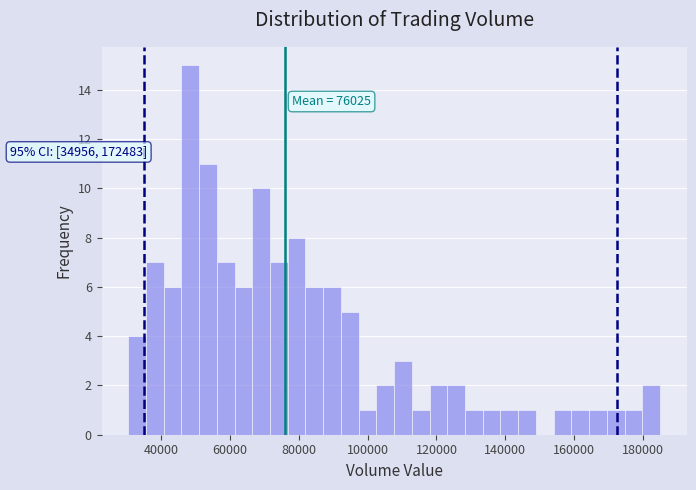

Read against the x-axis, roughly where is the centre of the tallest bar?

48000